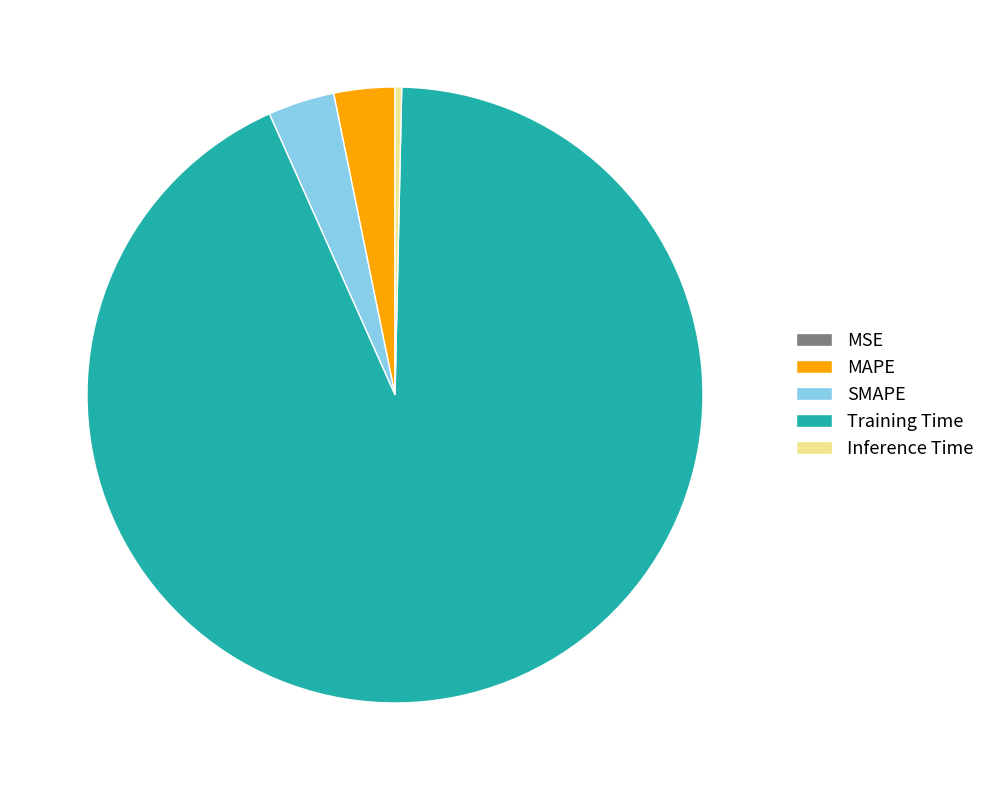

Do MAPE and Training Time together represent more than half of the pie?

Yes